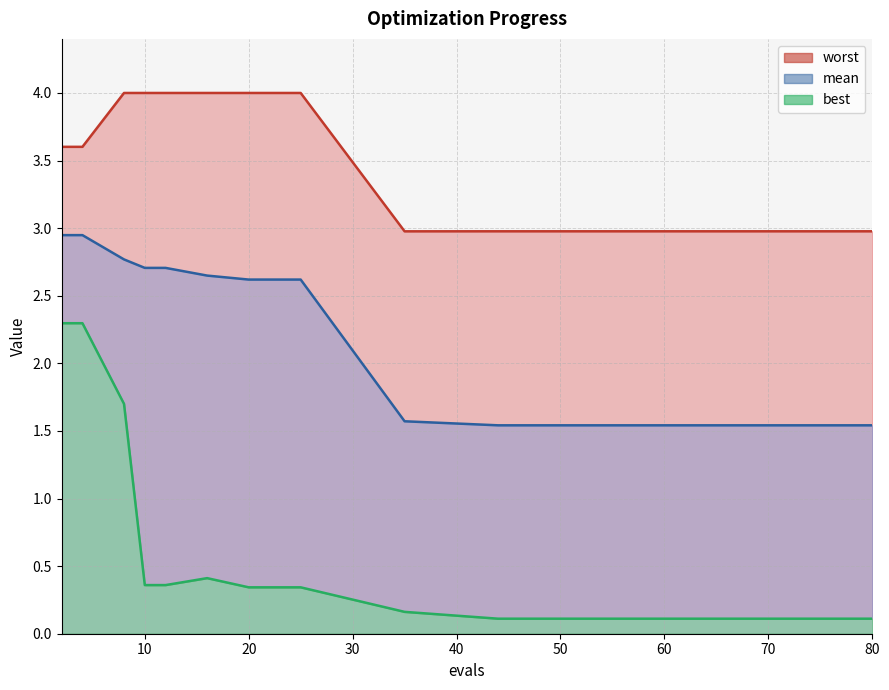

The best series shows 0.0 at 50. True or false?

False